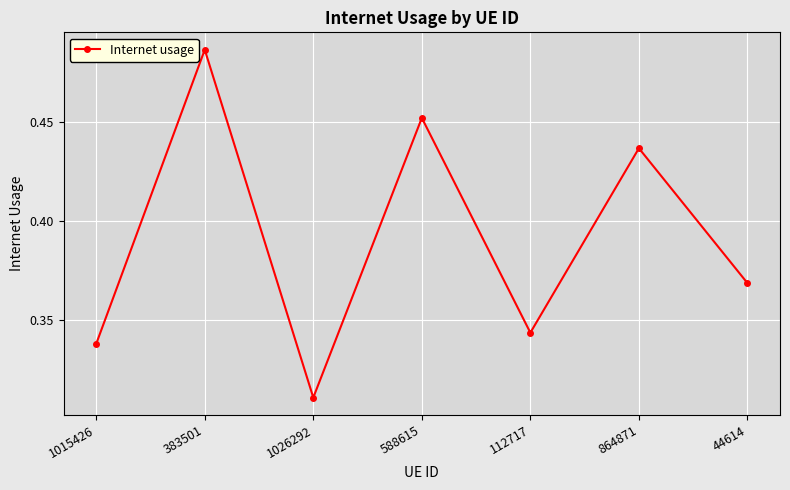

Count the values in the range 0 to 1.

7